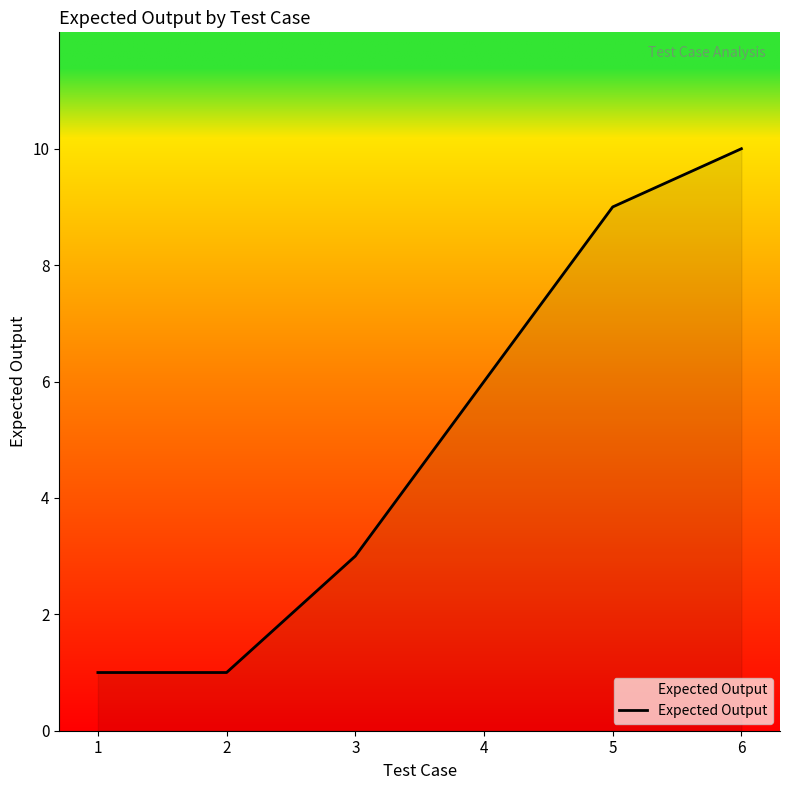

How many lines are shown in the chart?

1